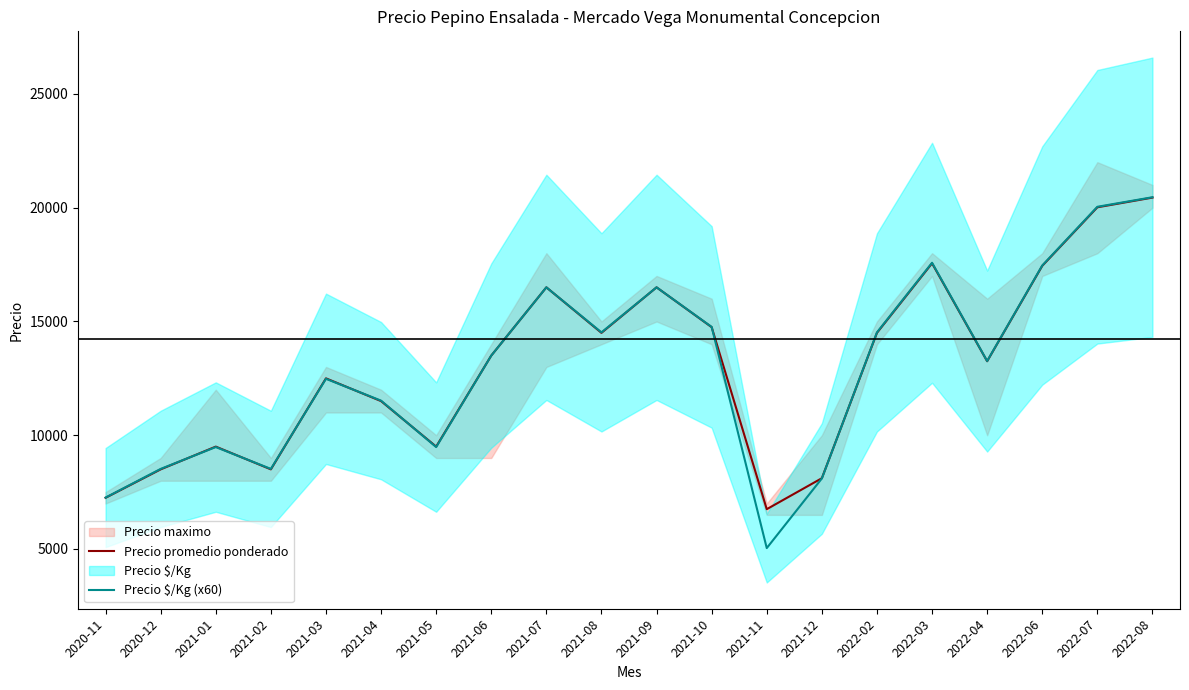

Reading left to right, transcribe all the data shown in this chart.

Precio promedio ponderado: 2020-11=7250	2020-12=8500	2021-01=9500	2021-02=8500	2021-03=12500	2021-04=11500	2021-05=9500	2021-06=13500	2021-07=16500	2021-08=14500	2021-09=16500	2021-10=14750	2021-11=6750	2021-12=8111	2022-02=14500	2022-03=17556	2022-04=13252	2022-06=17444	2022-07=20018	2022-08=20444
Precio $/Kg (x60): 2020-11=7260	2020-12=8520	2021-01=9480	2021-02=8520	2021-03=12480	2021-04=11520	2021-05=9480	2021-06=13500	2021-07=16500	2021-08=14520	2021-09=16500	2021-10=14760	2021-11=5040	2021-12=8100	2022-02=14520	2022-03=17580	2022-04=13260	2022-06=17460	2022-07=20040	2022-08=20460